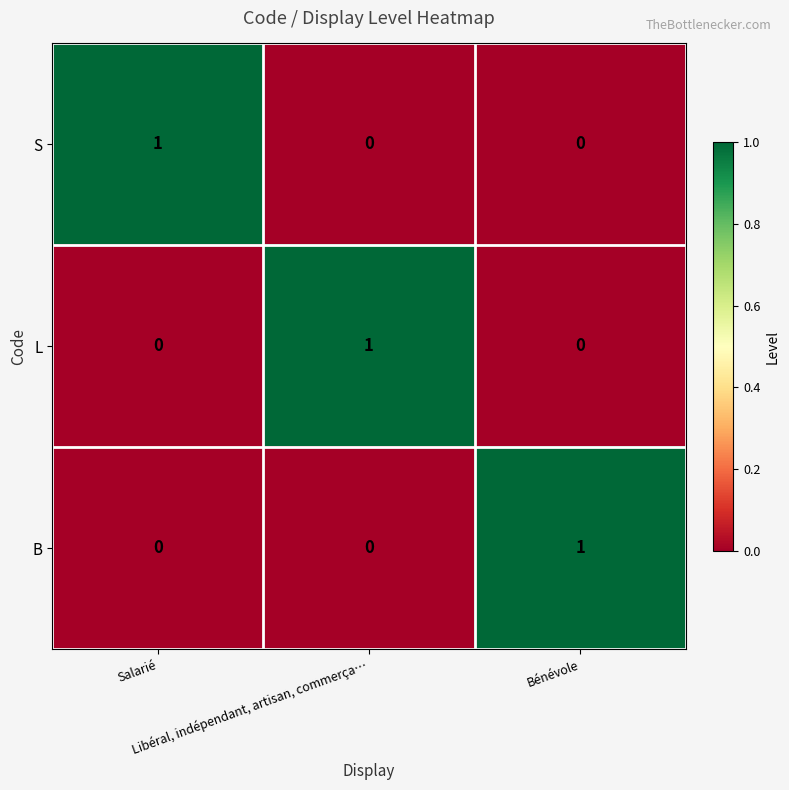

How many B values are between 0 and 1?

3